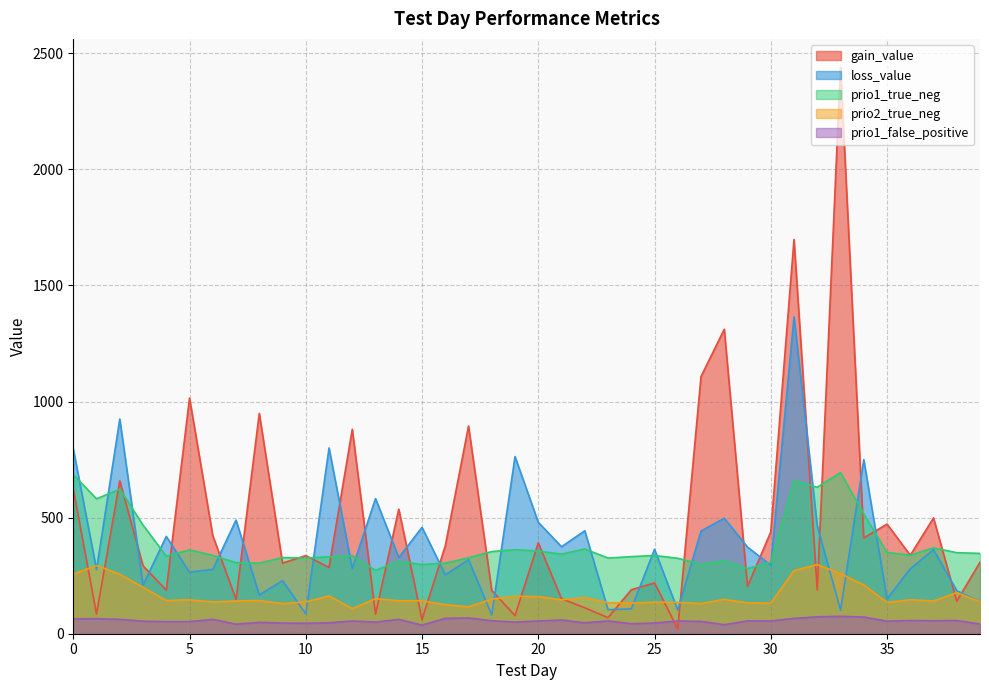

Where do gain_value and prio1_false_positive first cross each other?

25 and 26